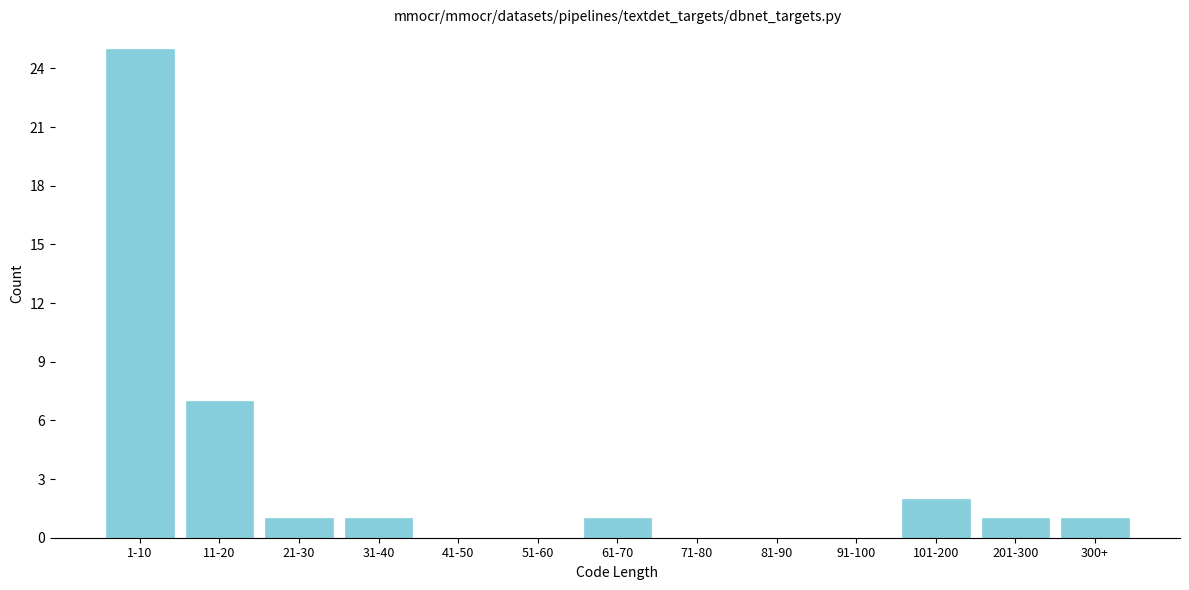

Reading left to right, what are all the values shown in this chart?

1-10=25	11-20=7	21-30=1	31-40=1	41-50=0	51-60=0	61-70=1	71-80=0	81-90=0	91-100=0	101-200=2	201-300=1	300+=1